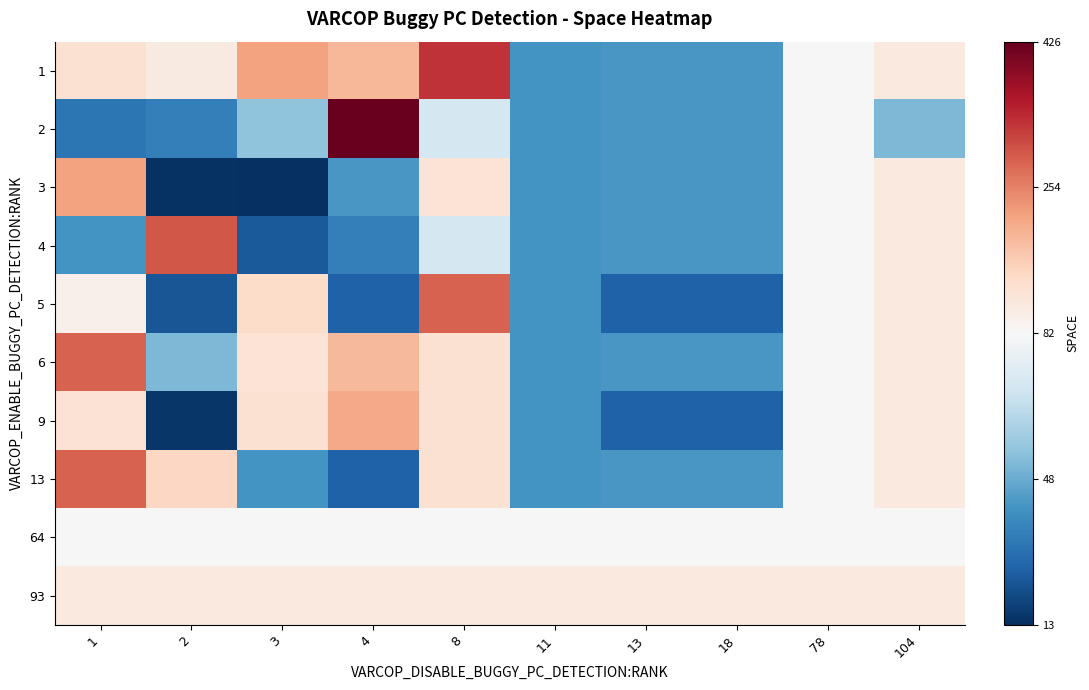

What is the minimum value shown in the chart?

13